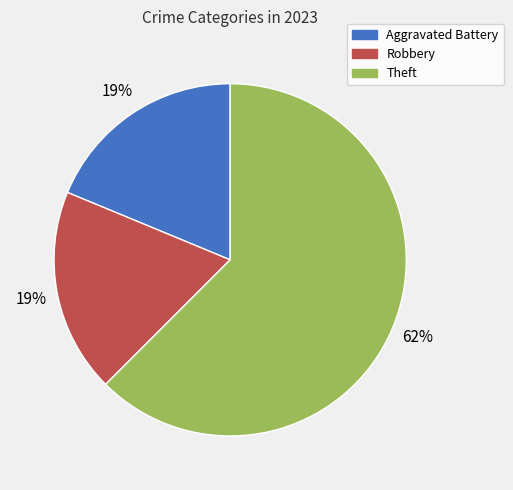

Which slice represents more than half of the pie?

Theft